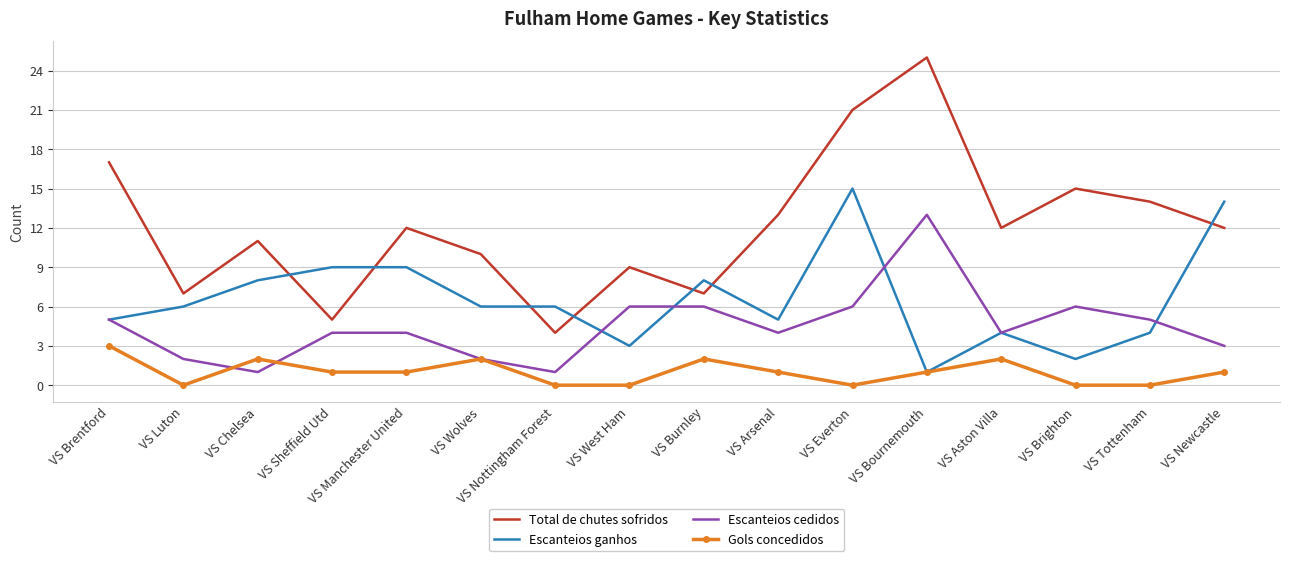

Where does the Gols concedidos series first go above 1?

VS Brentford